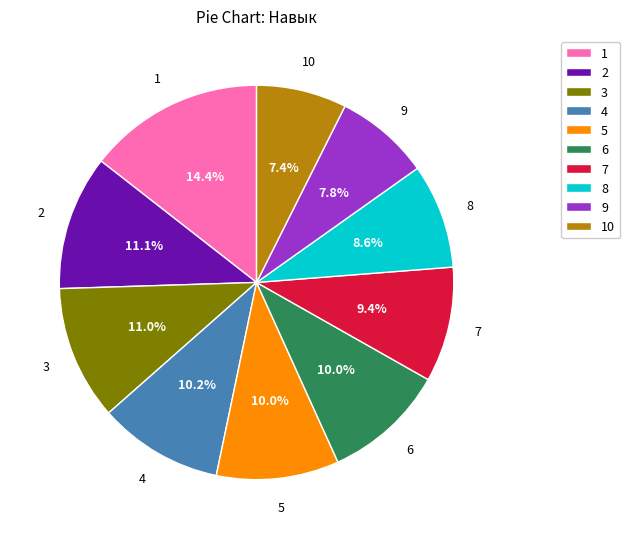

What is the total percentage of 10 and 5?

17.4%